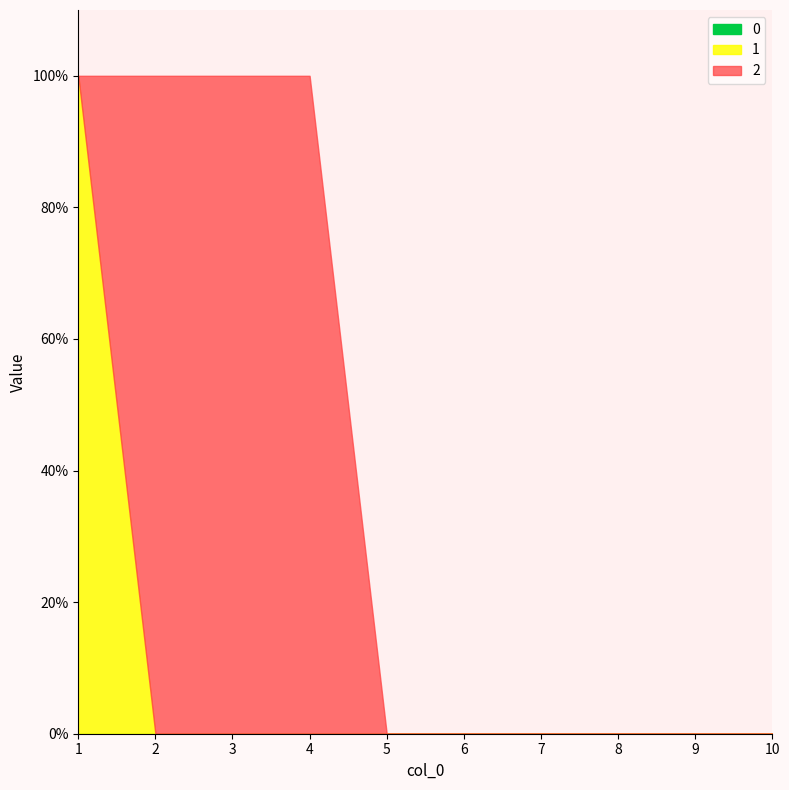

Which has a higher value, 6 or 7?

6